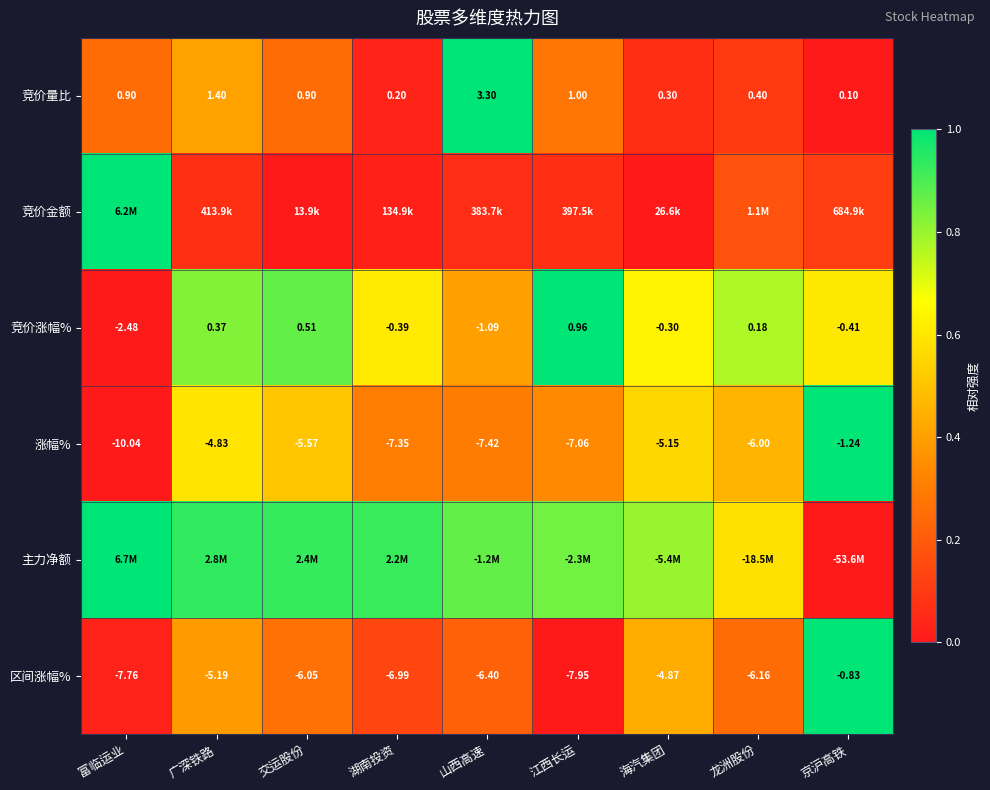

Is the value of 竞价量比 at 交运股份 greater than the value of 竞价涨幅% at 海汽集团?

Yes